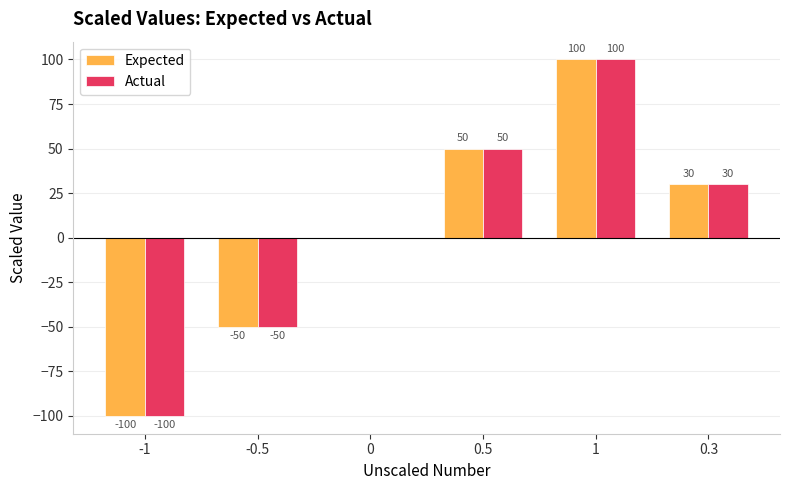

At which category is the sum across all series the highest?

1